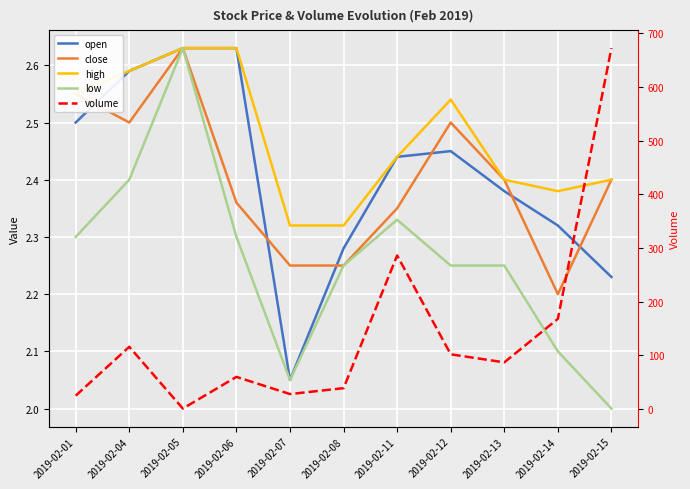

Which series changed the most between 2019-02-06 and 2019-02-14?

volume